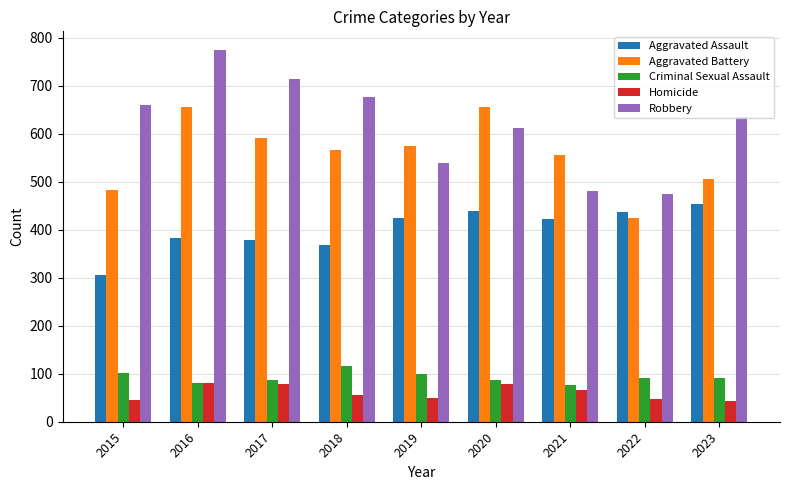

Which series has the largest total across all categories?

Robbery